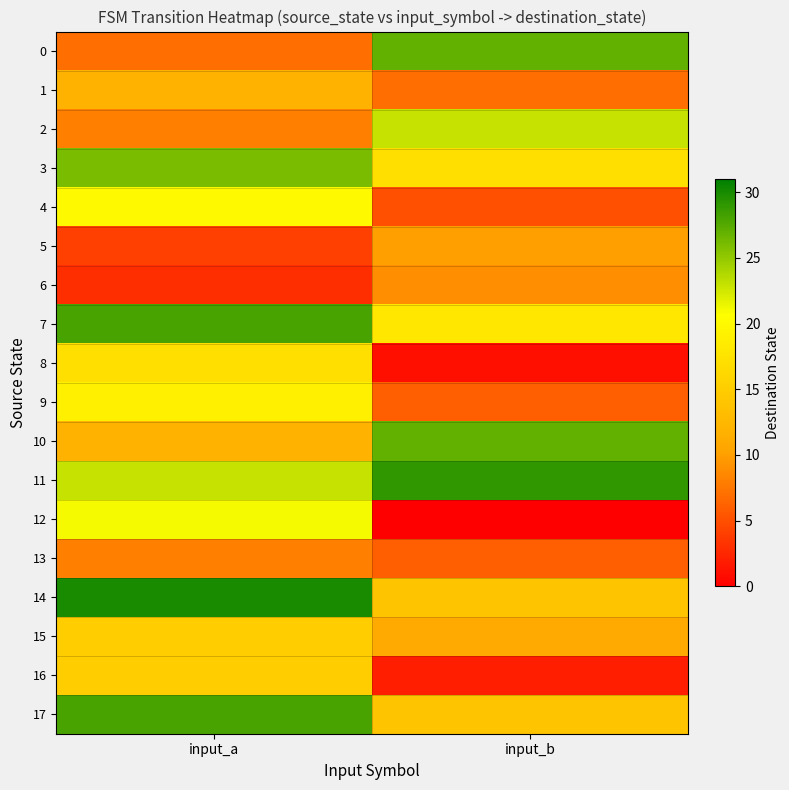

Reading left to right, transcribe all the data shown in this chart.

0: input_a=7	input_b=27
1: input_a=12	input_b=7
2: input_a=8	input_b=23
3: input_a=26	input_b=17
4: input_a=20	input_b=5
5: input_a=4	input_b=10
6: input_a=3	input_b=9
7: input_a=28	input_b=18
8: input_a=17	input_b=1
9: input_a=19	input_b=6
10: input_a=12	input_b=27
11: input_a=23	input_b=29
12: input_a=21	input_b=0
13: input_a=8	input_b=6
14: input_a=30	input_b=14
15: input_a=15	input_b=11
16: input_a=15	input_b=2
17: input_a=28	input_b=14